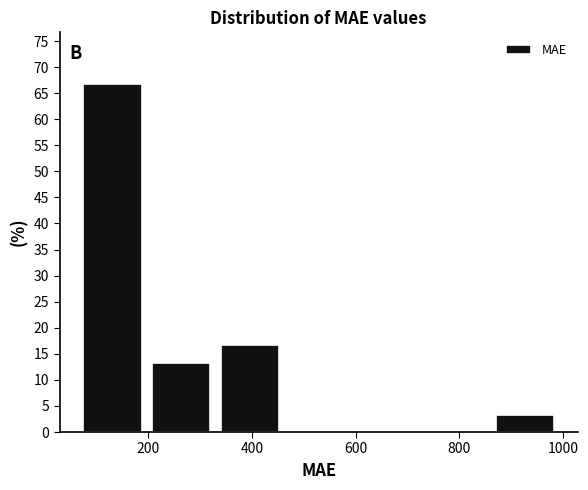

Which range on the x-axis has the tallest bar?

80 to 200